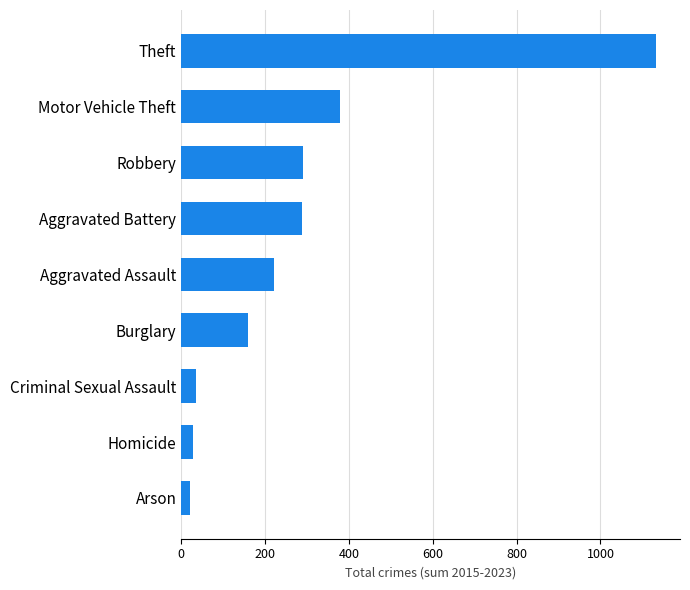

What is the maximum value shown in the chart?

1133